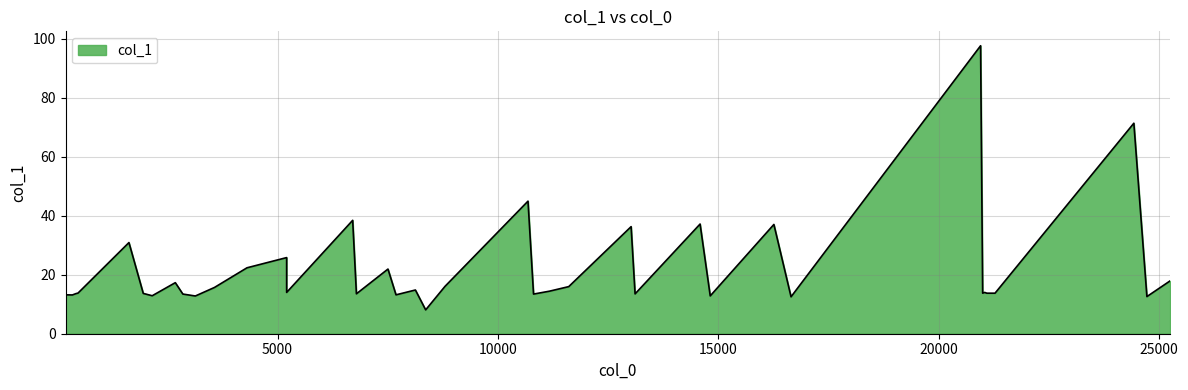

What is the label of the 17th point from the left?

7504.74